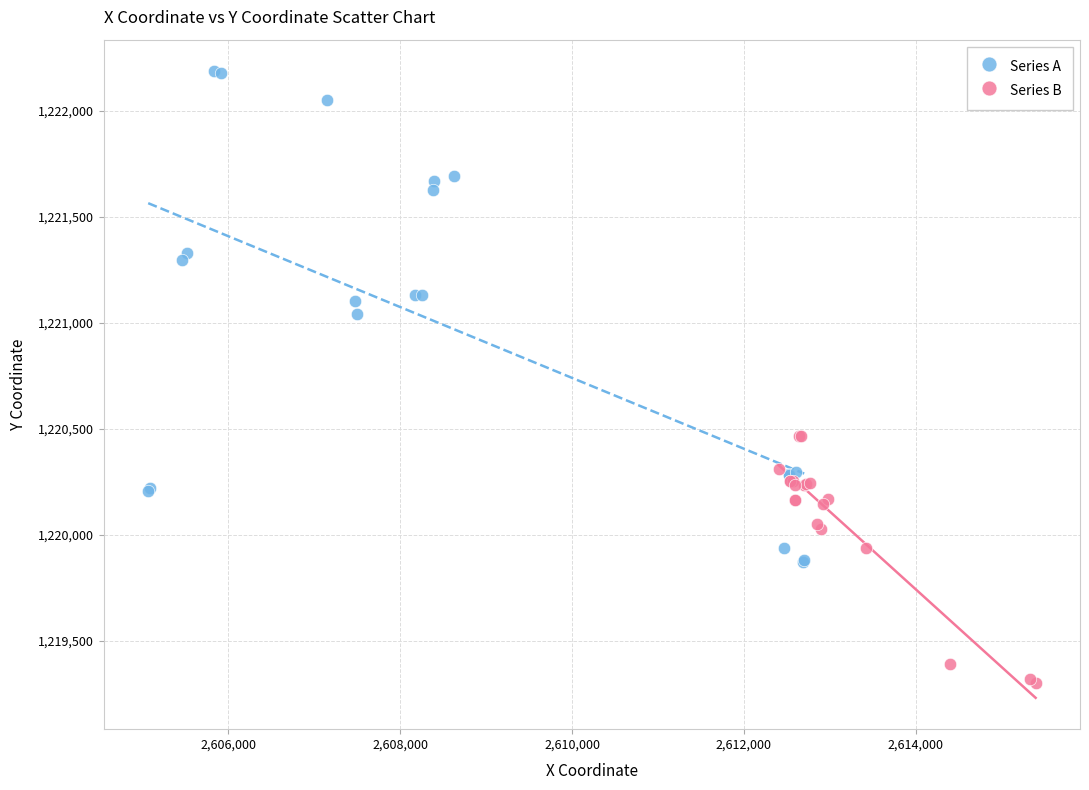

Which series has the largest Y range (max minus min)?

Series A